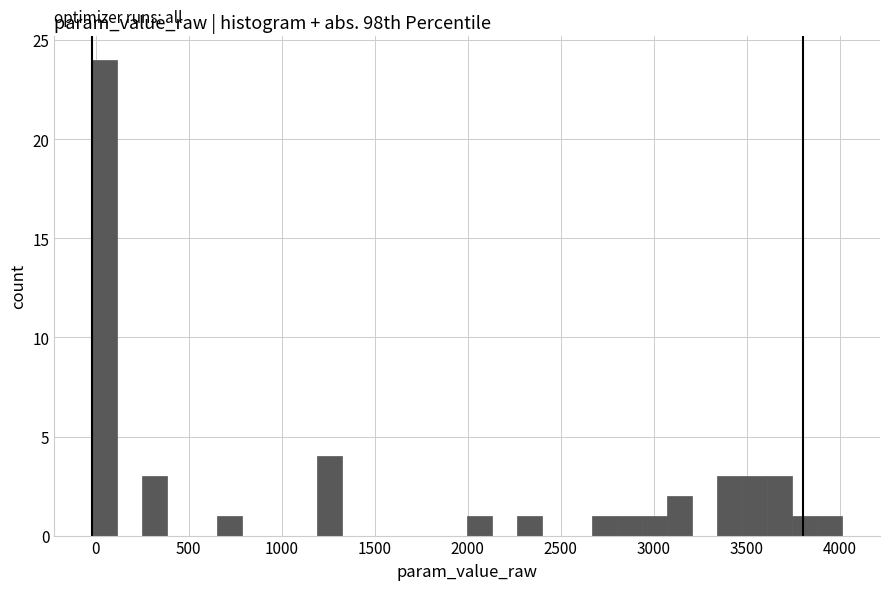

Around what value on the x-axis is the tallest bar? Give the approximate position of its centre, as read against the axis.

50